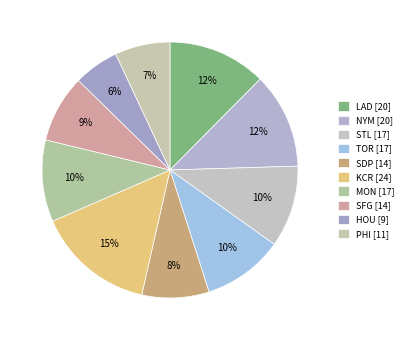

What percentage is NOT represented by PHI?

93.0%